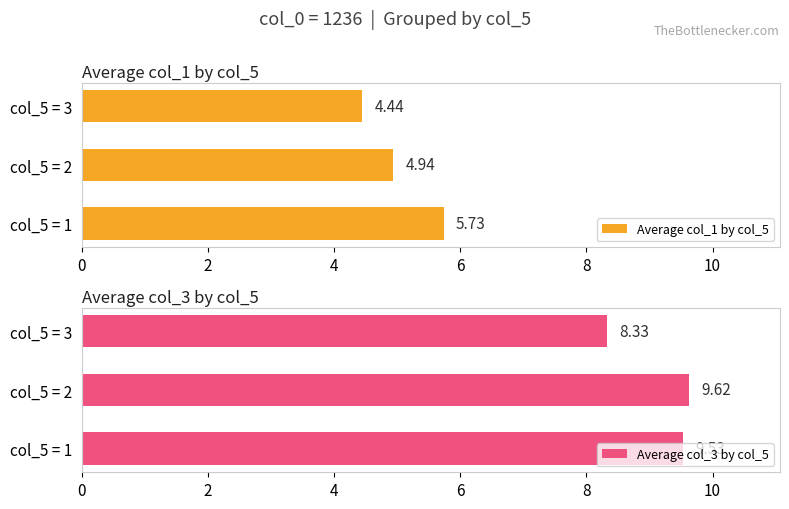

At how many categories does at least one series exceed 6?

3